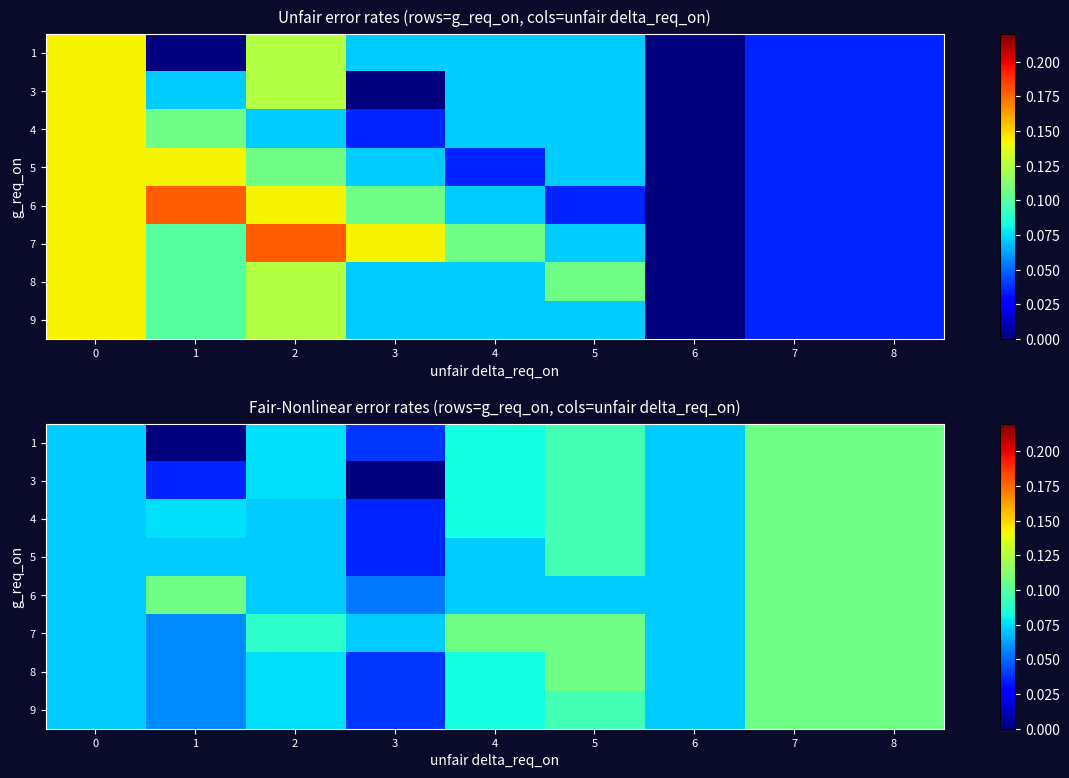

Is the value of 7 at 8 greater than the value of 3 at 4?

Yes